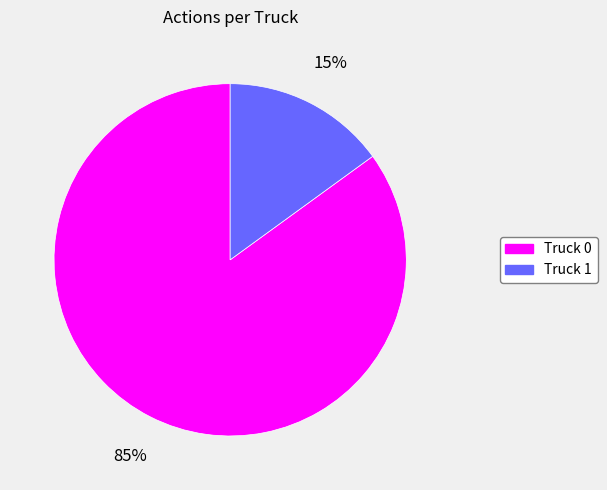

Is there a majority slice in this chart?

Yes